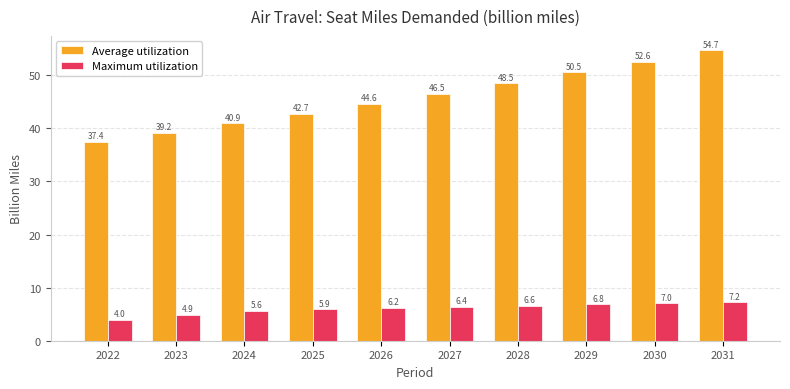

How many values in the Maximum utilization series exceed 6?

6